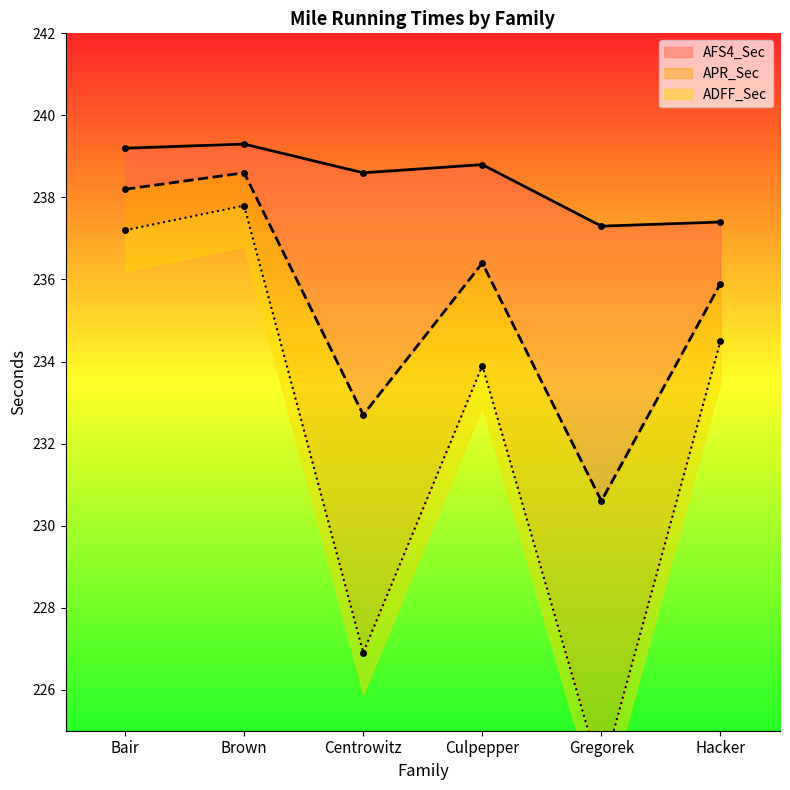

What is the average value of the APR_Sec series?

235.4